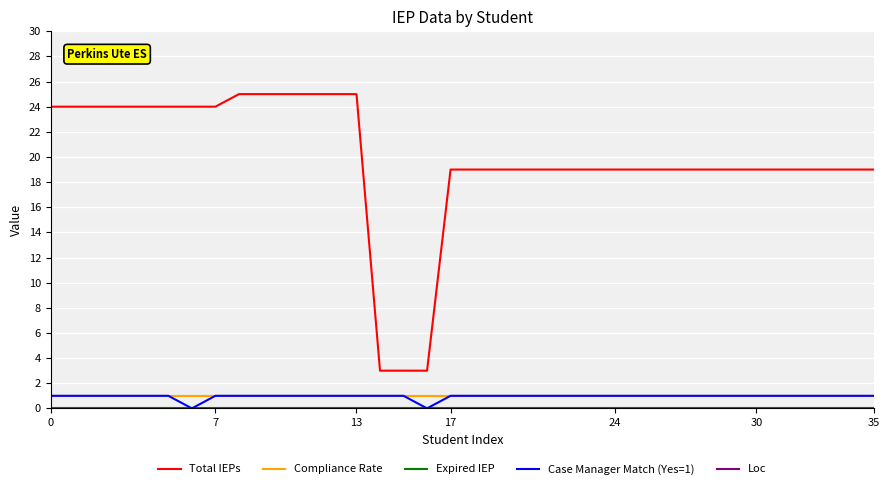

What is the label of the 14th point from the right?

22